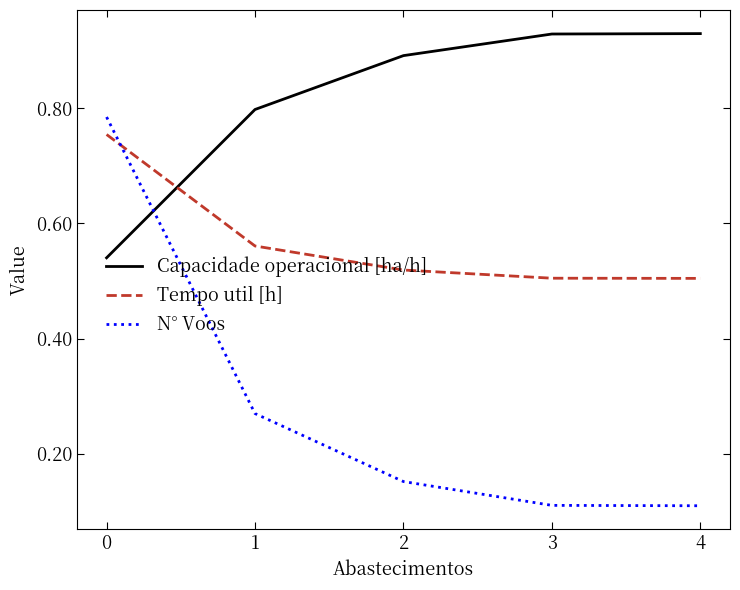

What is the difference between the maximum and minimum values in the Capacidade operacional [ha/h] series?

0.4